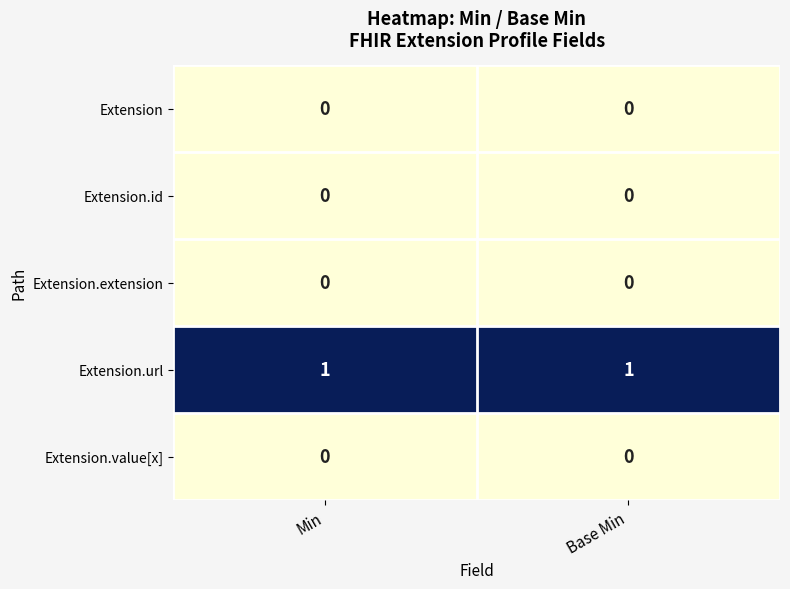

Is the value of Extension.value[x] at Base Min greater than the value of Extension.url at Min?

No